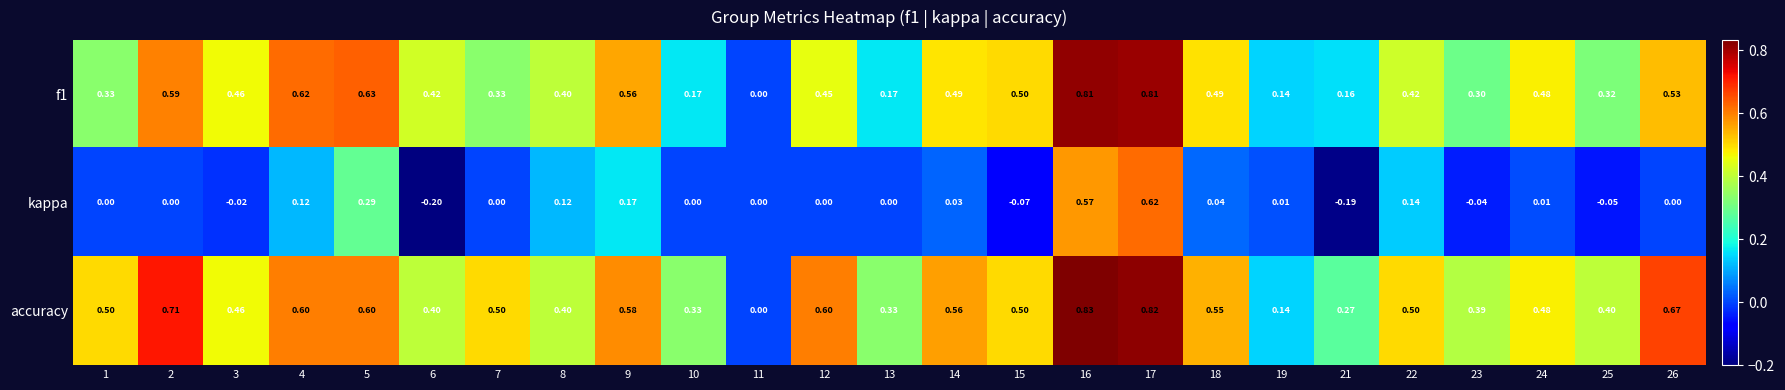

At which category does the chart reach its peak across all series?

16